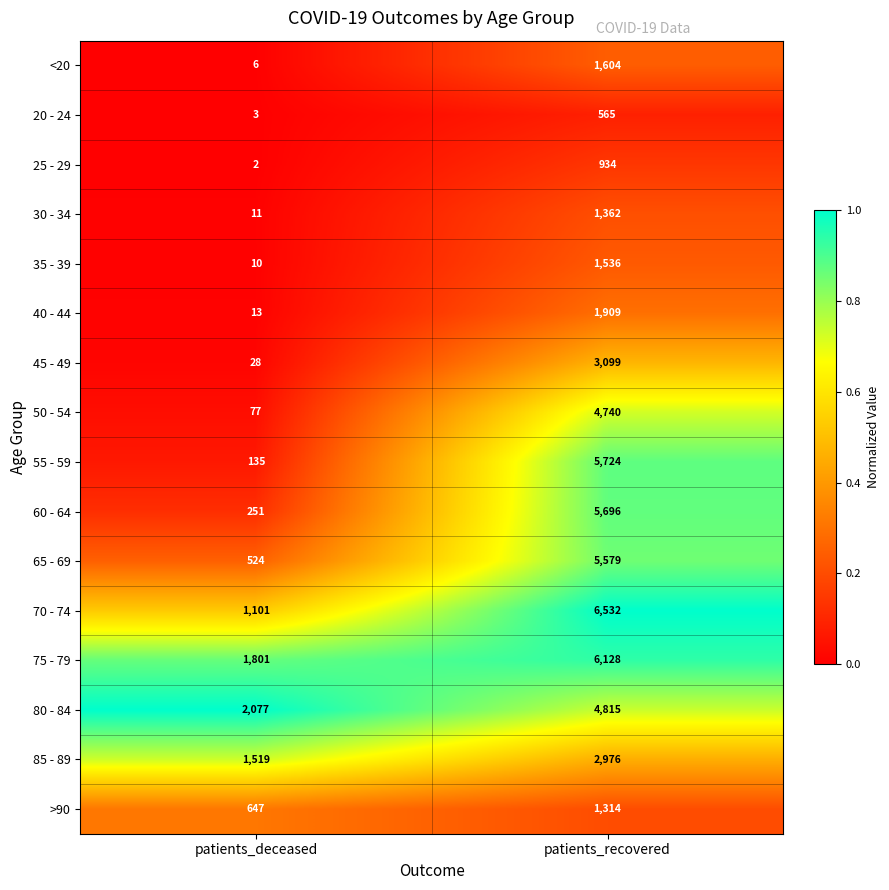

At which category is the sum across all series the highest?

patients_recovered